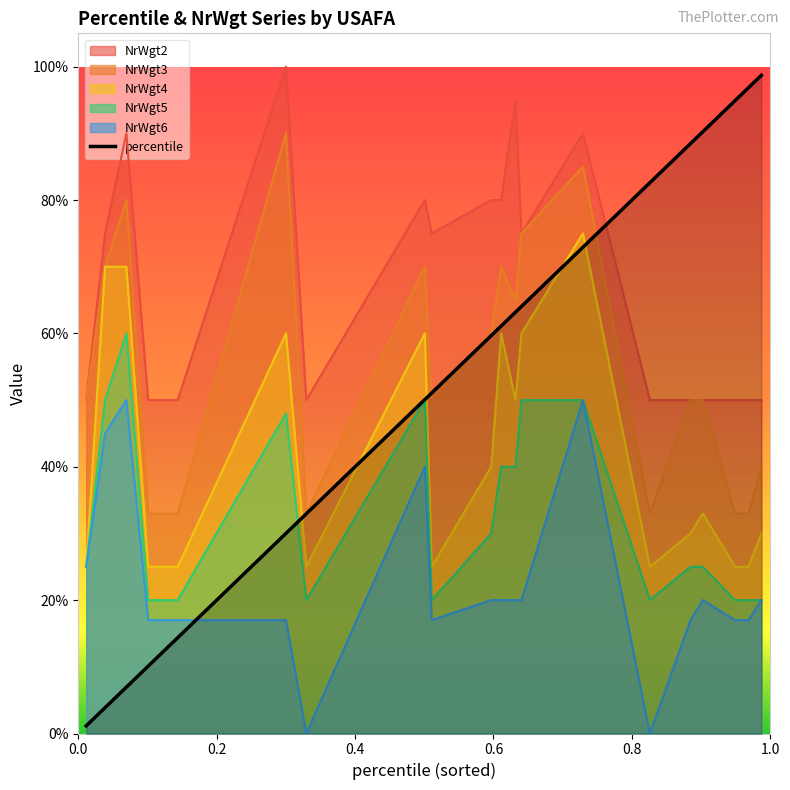

Which category has the highest value across all series?

19